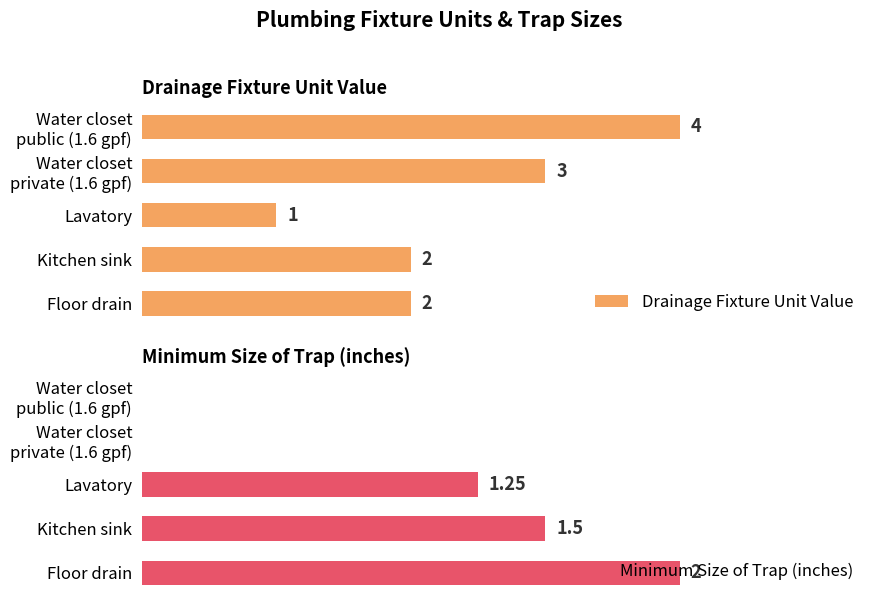

Count the Drainage Fixture Unit Value values in the range 2 to 3.

3